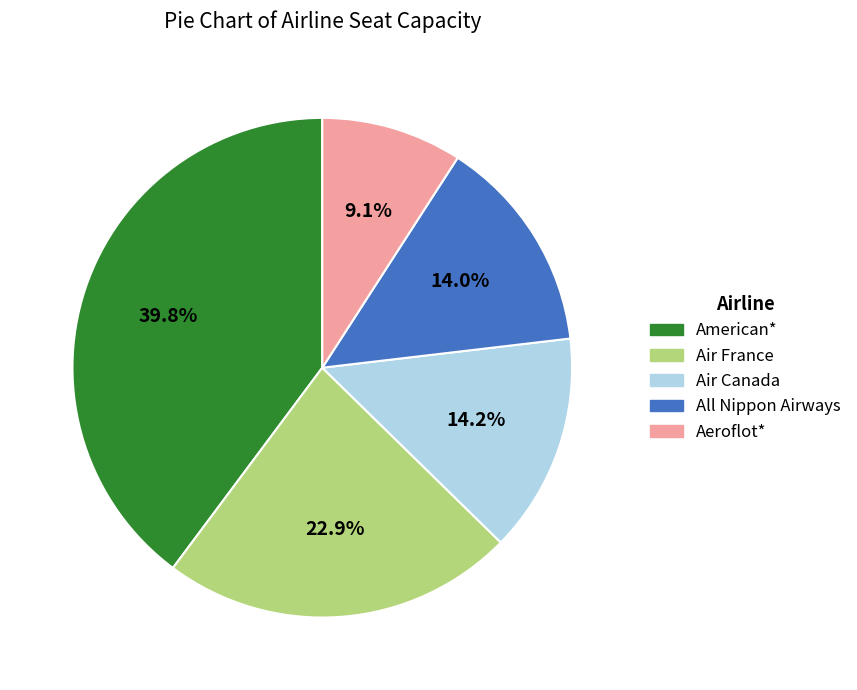

What is the largest slice in the pie chart?

American*